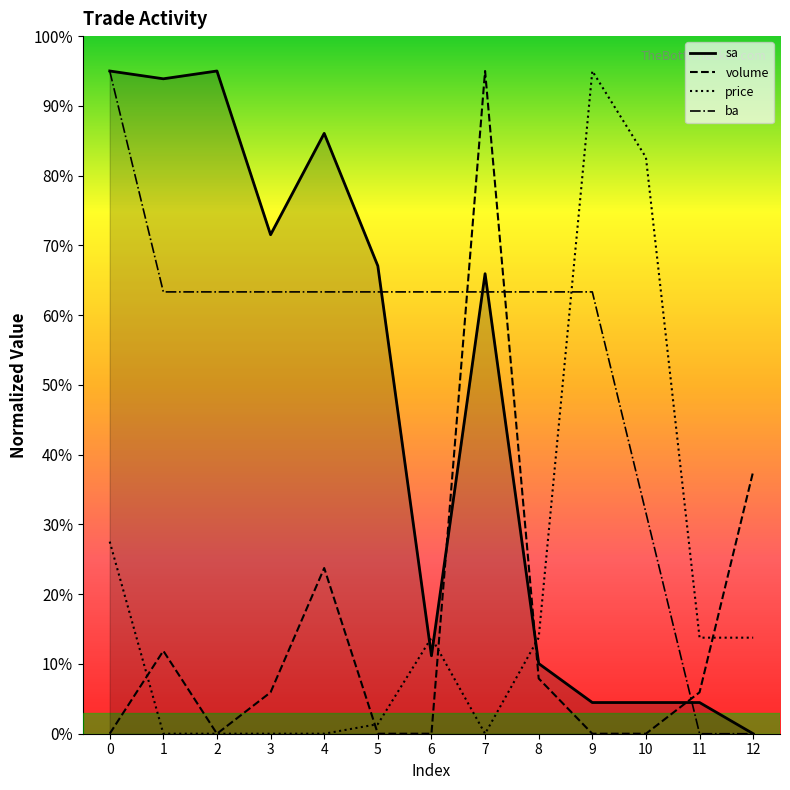

The volume series shows 7.9 at 8. True or false?

True